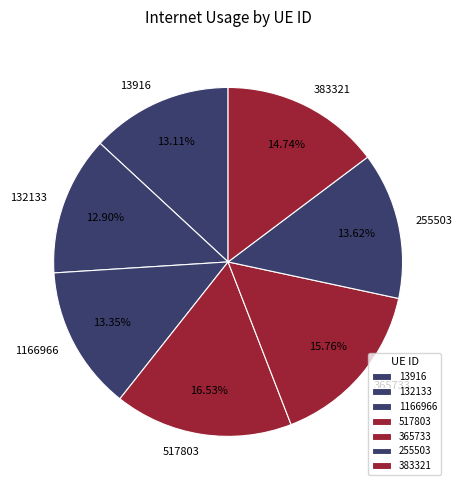

Between 255503 and 365733, which is larger?

365733